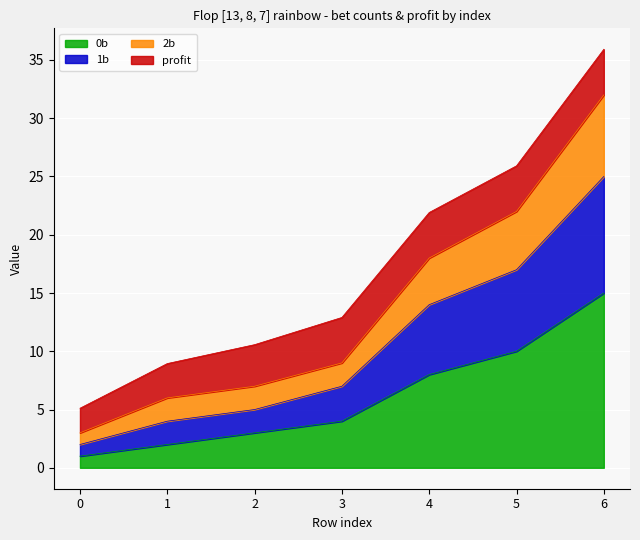

True or false: 2b and 0b intersect in this chart.

False